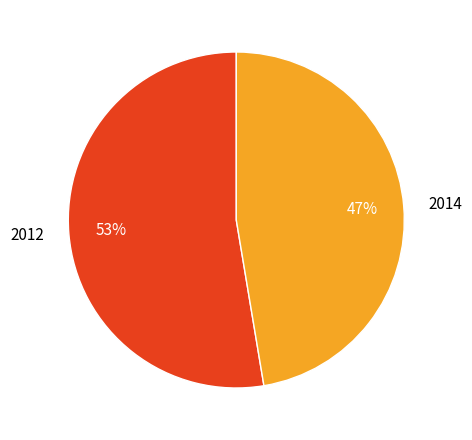

Do 2012 and 2014 together represent more than half of the pie?

Yes